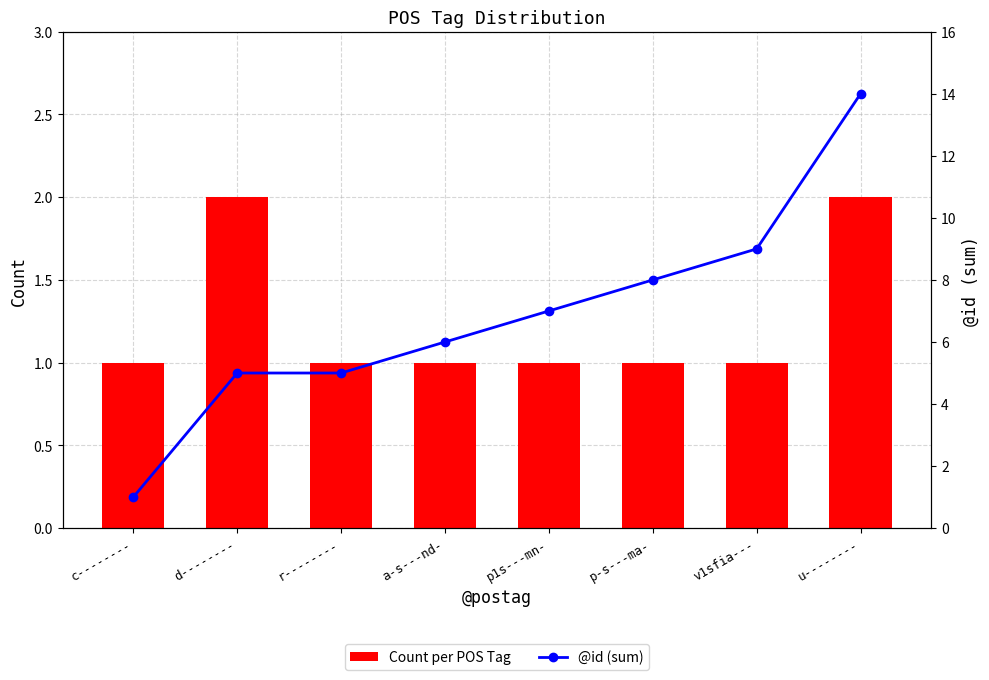

Rank the series by their average value, from highest to lowest.

@id (sum), Count per POS Tag